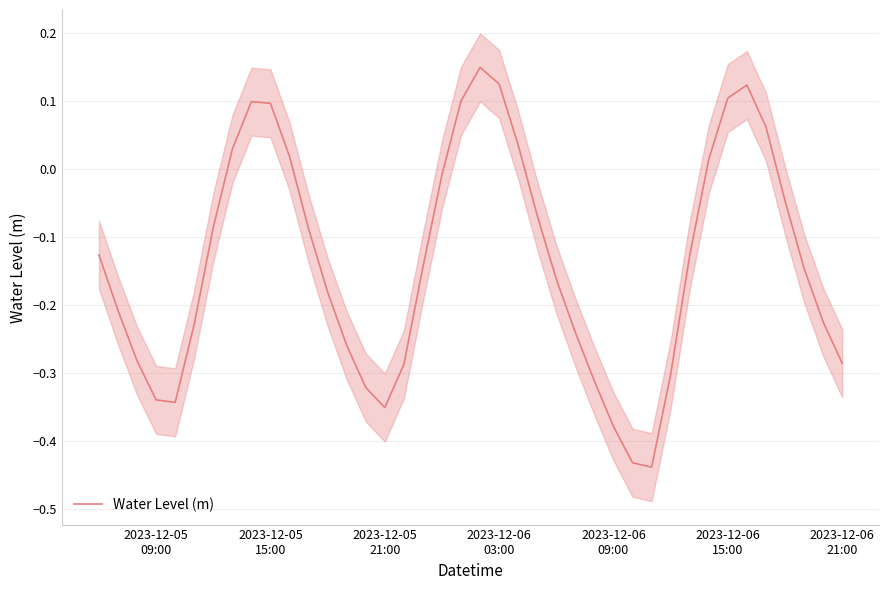

What is the minimum value shown in the chart?

-0.4